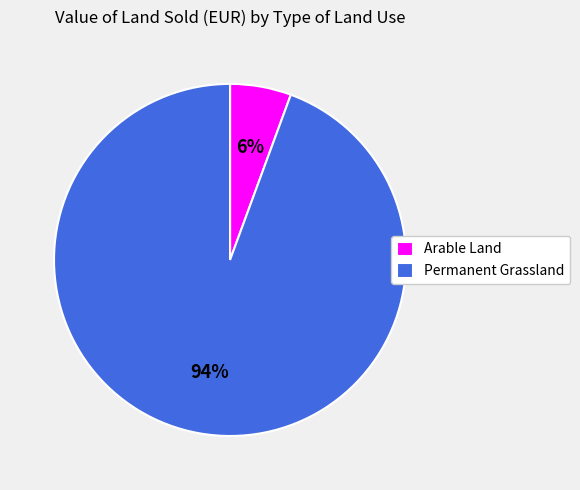

Combined, do Permanent Grassland and Arable Land account for over 50%?

Yes